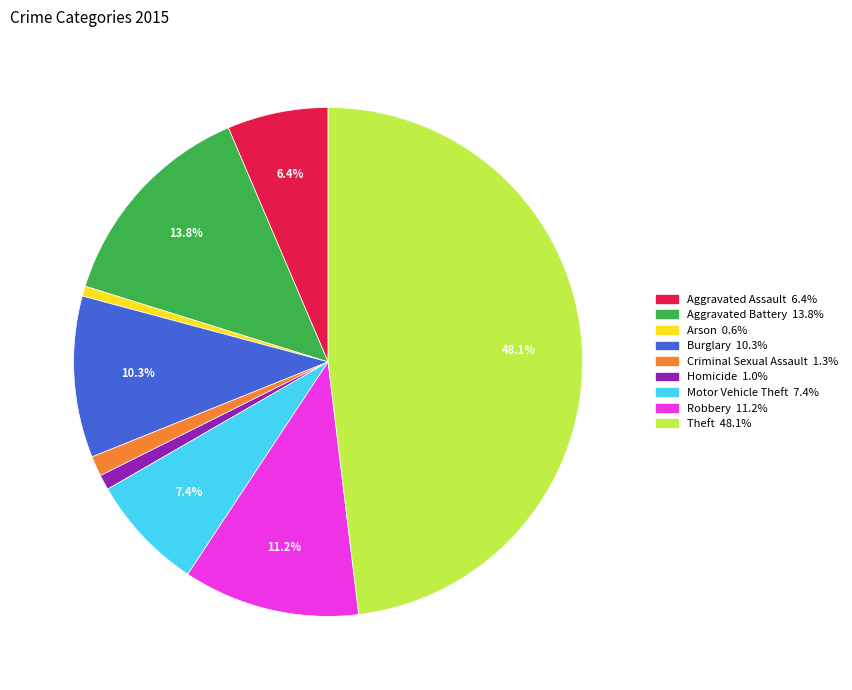

Is there any slice that represents more than half of the pie?

No